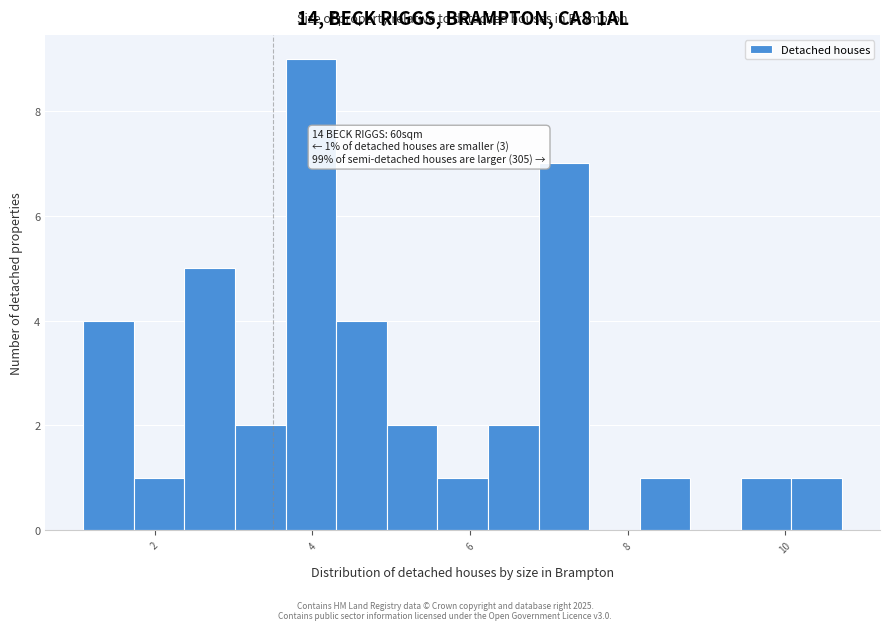

Read against the x-axis, roughly where is the centre of the tallest bar?

4.0